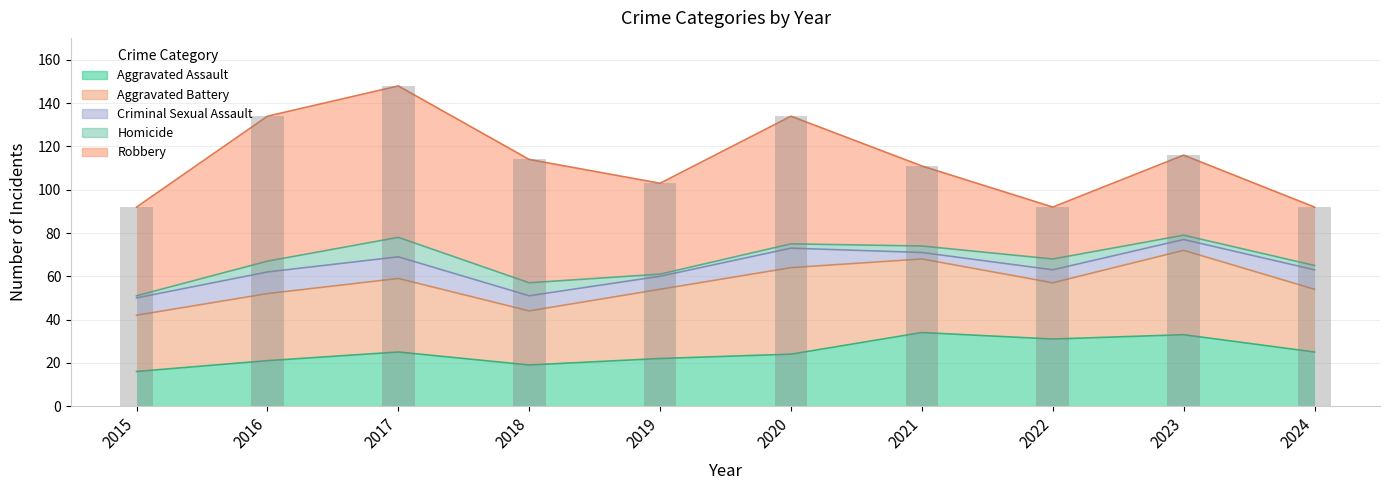

At which label is Homicide closest to 5?

2016